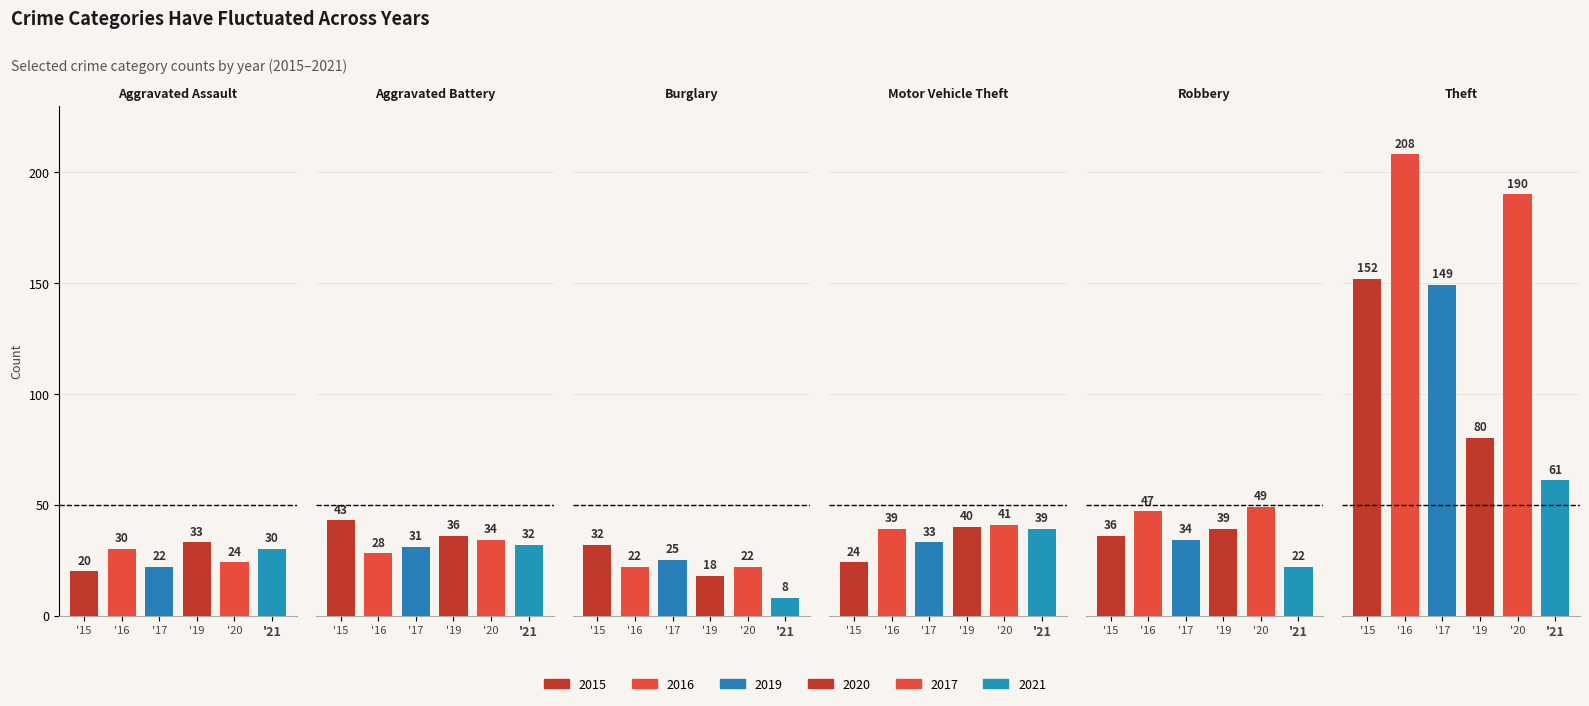

What is the lowest value of the 2016 series?

22